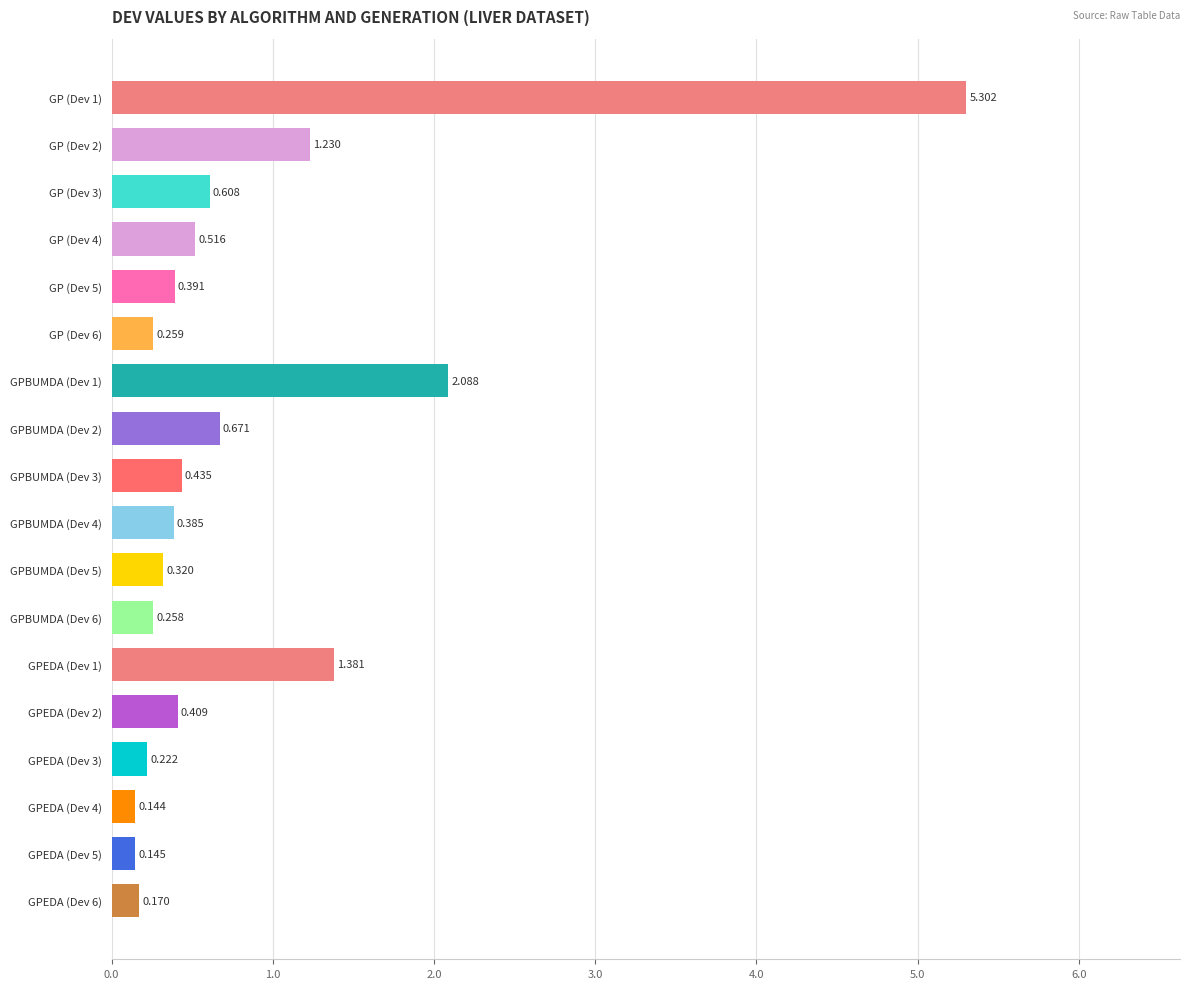

Count the number of data series in this chart.

1